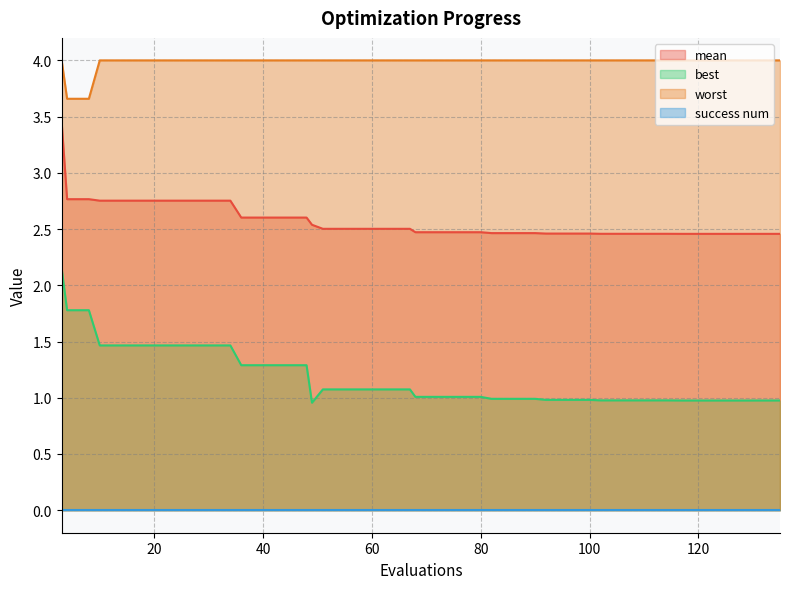

What is the sum of the best values at 80 and 92?

2.0